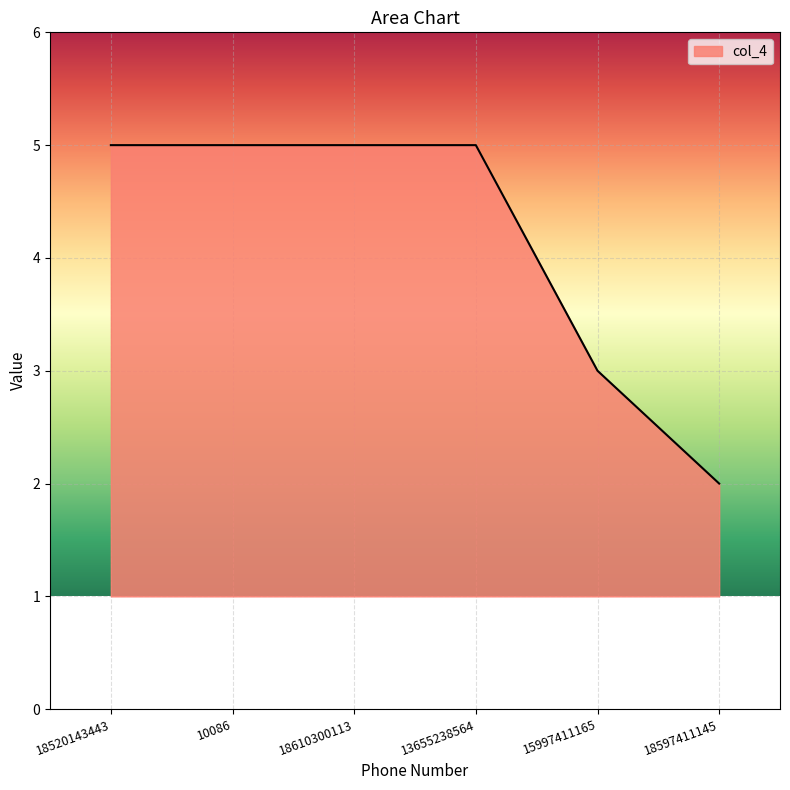

Reading left to right, transcribe all the data shown in this chart.

5	5	5	5	3	2